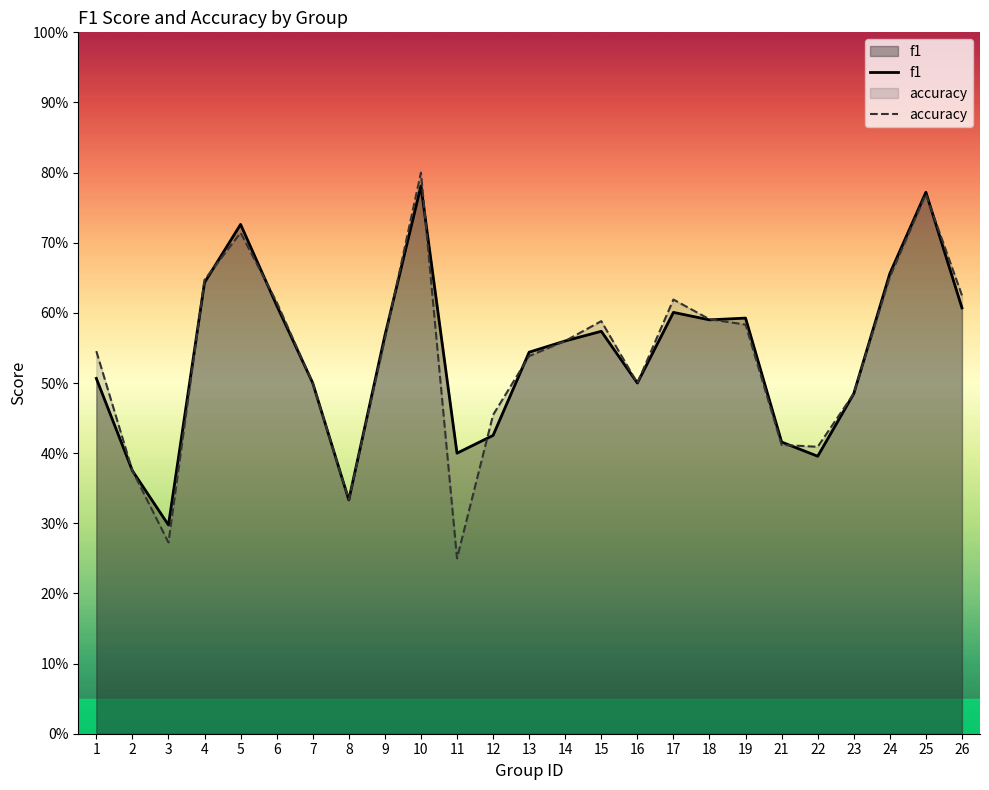

Count the f1 values in the range 0 to 1.

25